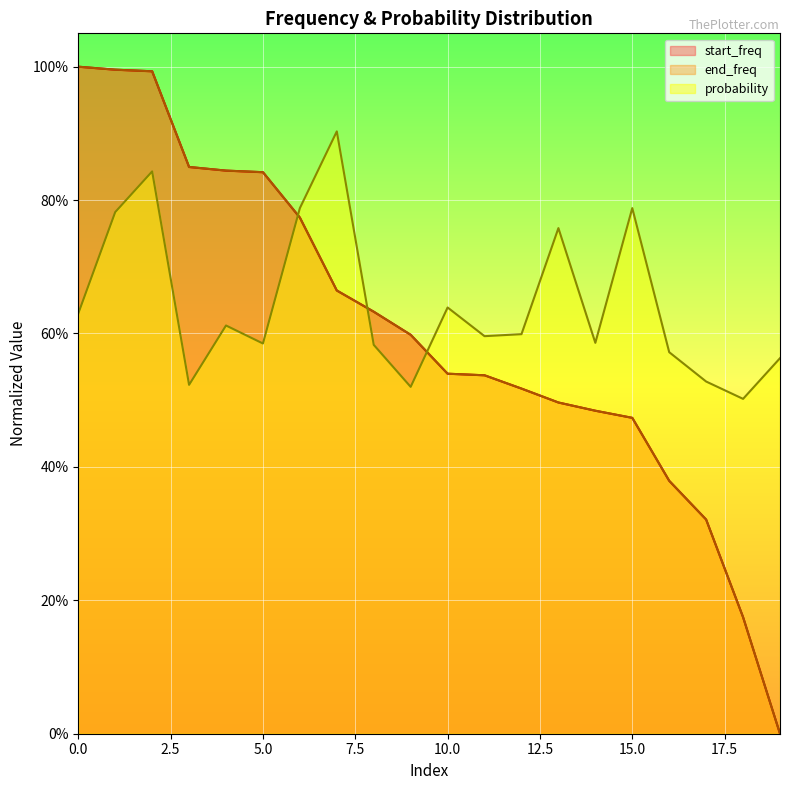

What is the total value across all series at 0?

2.6